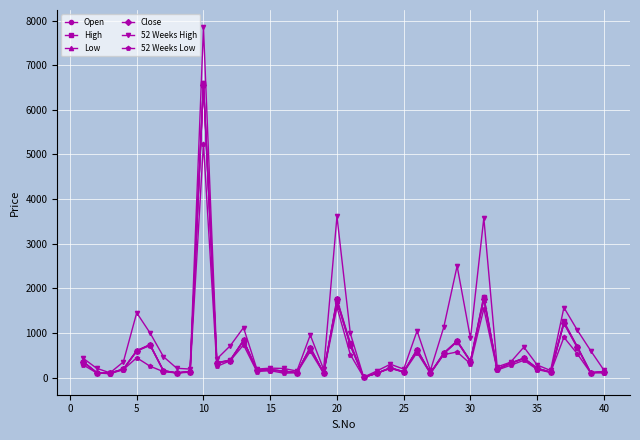

What is the greatest value displayed?

7845